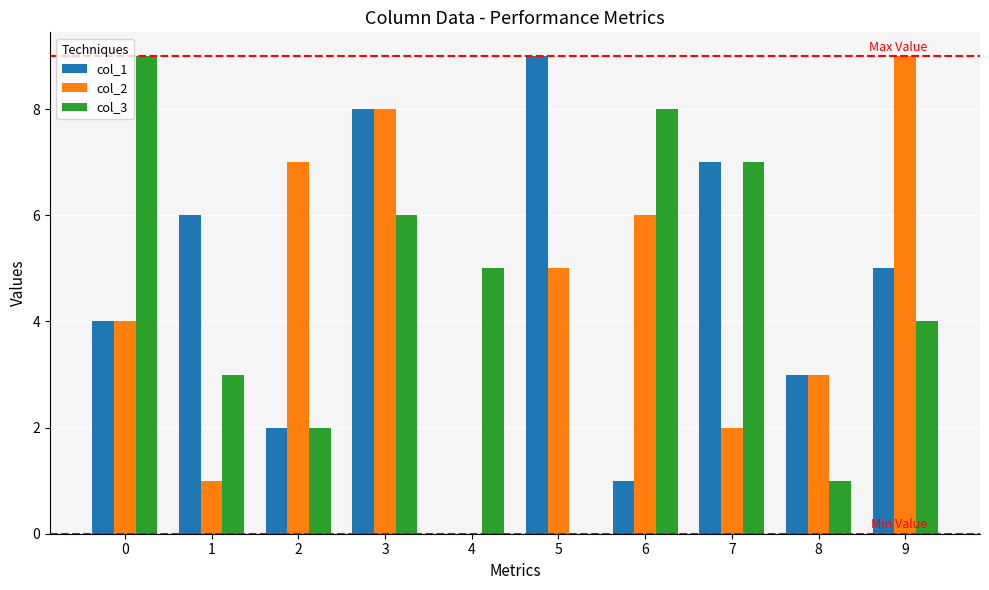

How many groups of bars are there?

10